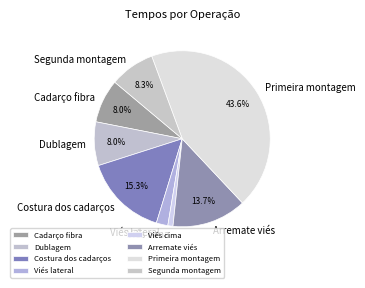

To the nearest percent, what percentage of the pie is Cadarço fibra?

8%